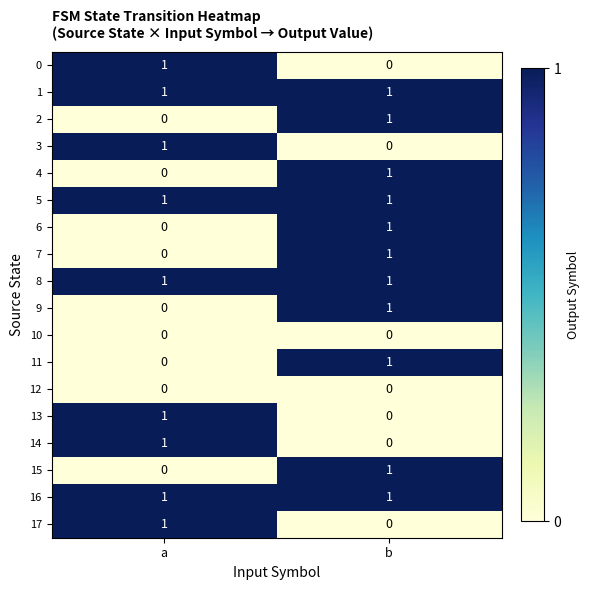

At which category is the sum across all series the highest?

b